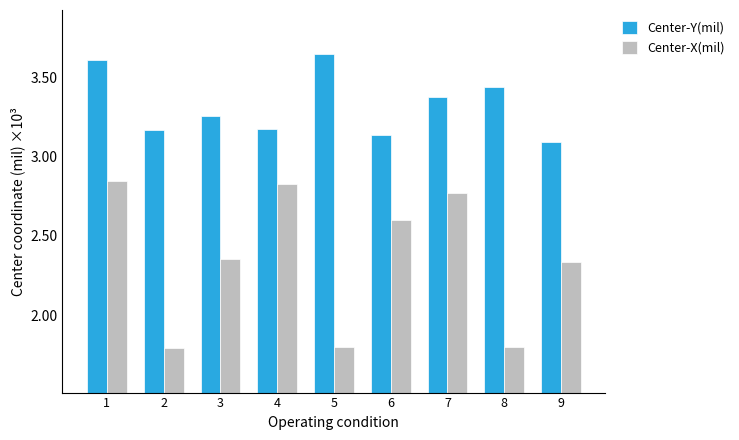

At which label does Center-X(mil) first exceed 2?

1